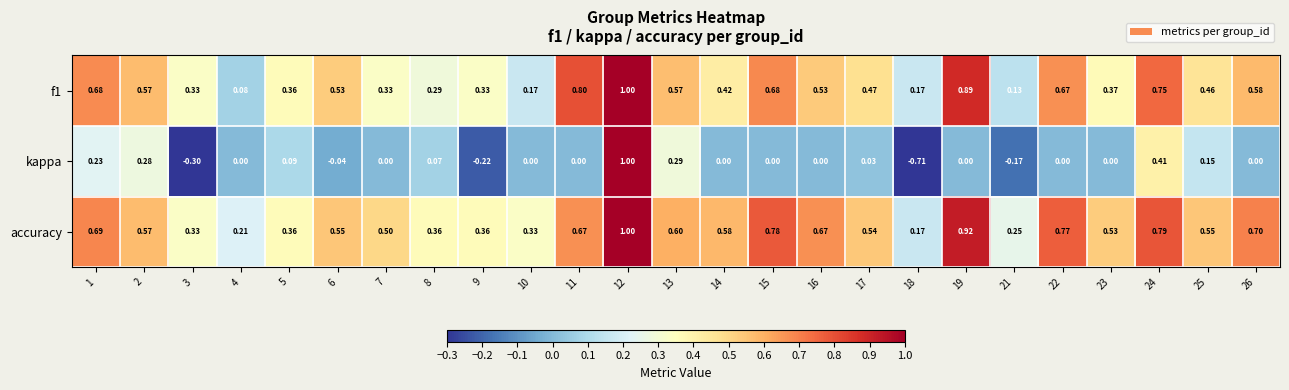

At which category is the sum across all series the highest?

12